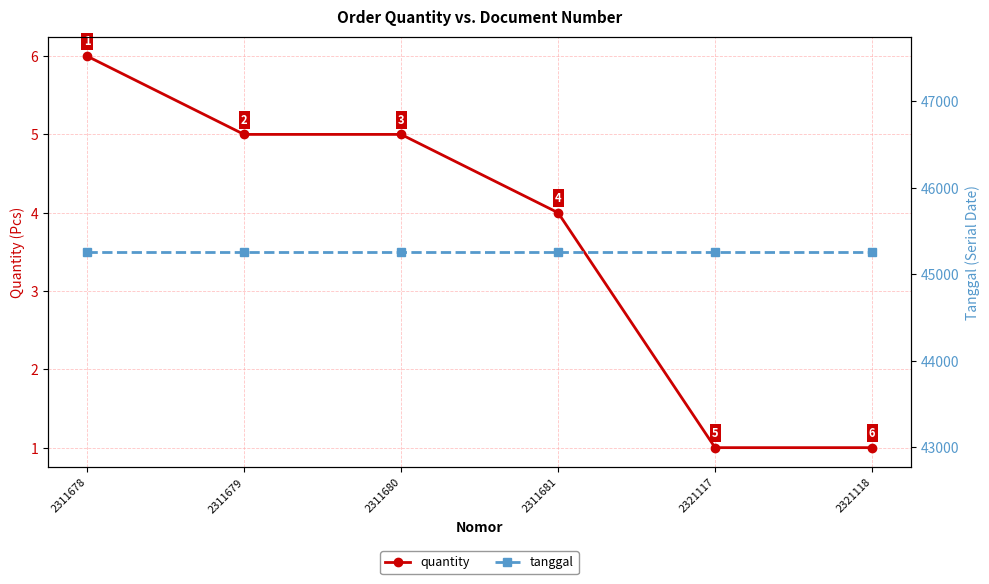

Between 2311680 and 2311681, which is larger?

2311680